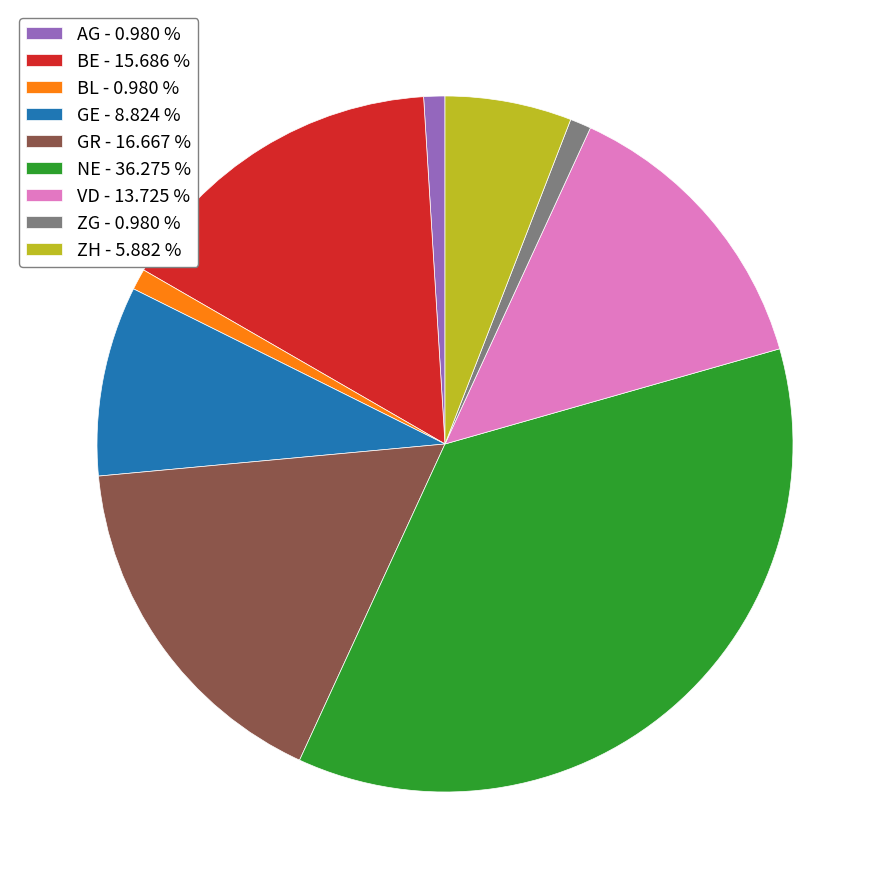

Is the sum of BE and ZH greater than half?

No